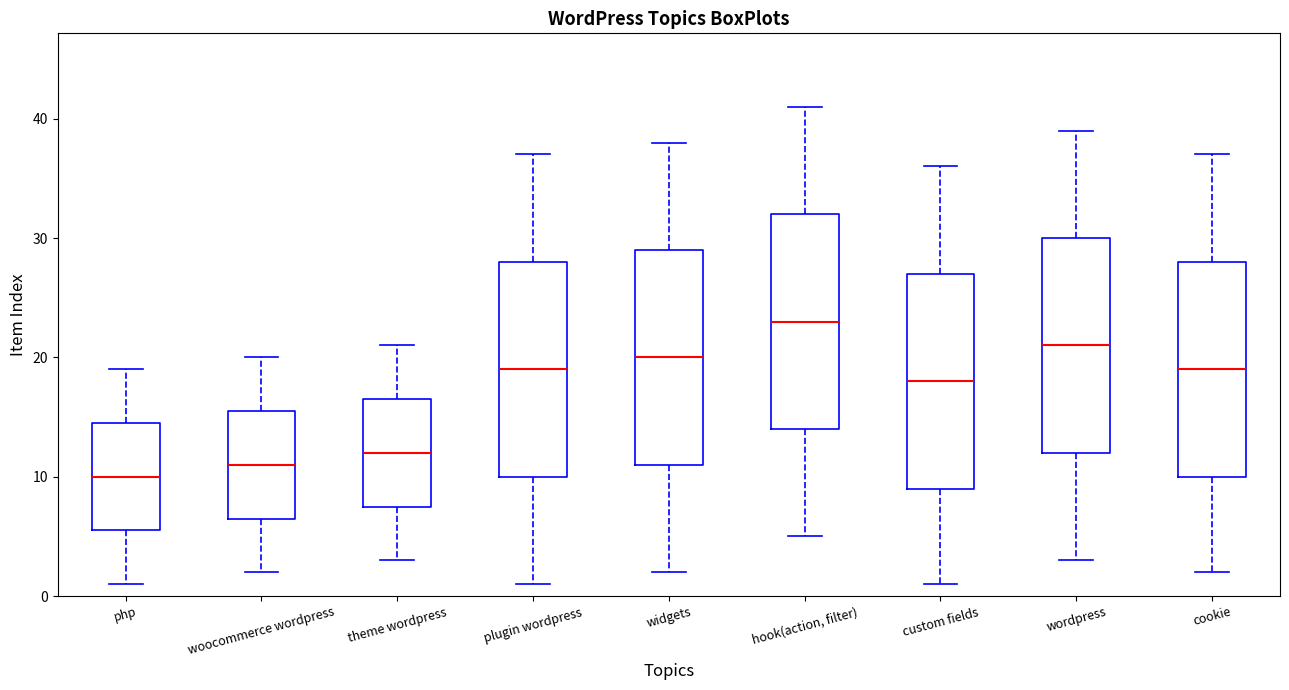

Where does the median line of the box for woocommerce wordpress sit on the y-axis? The values are not printed on the chart, so give them approximately, as read against the axis.

11